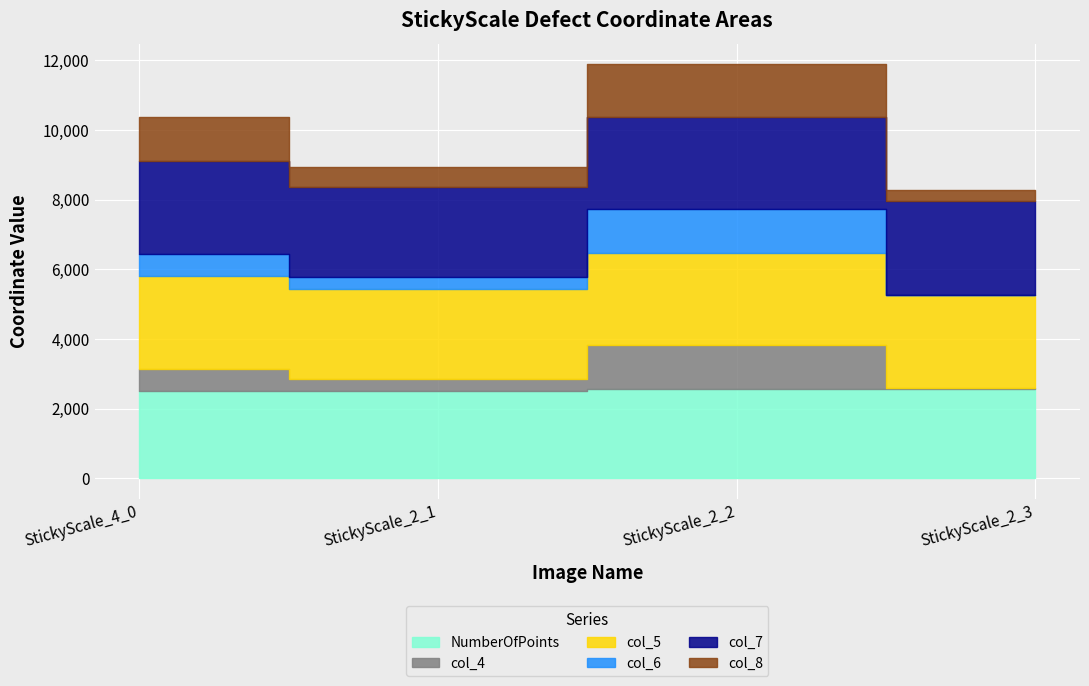

What value does the NumberOfPoints series have at StickyScale_4_0, to the nearest 5?

2515